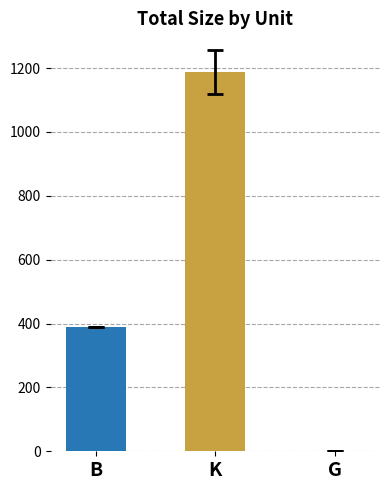

How many categories are shown in the chart?

3